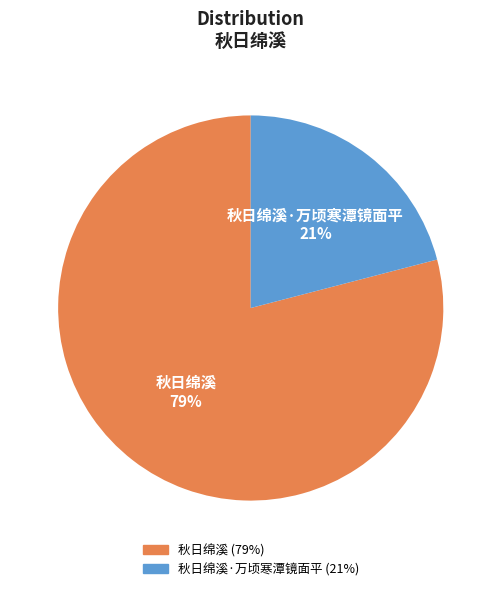

Does any single category account for the majority?

Yes